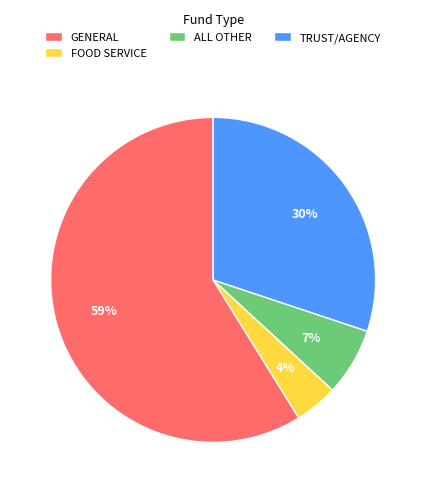

Rank the categories by value from highest to lowest.

GENERAL, TRUST/AGENCY, ALL OTHER, FOOD SERVICE